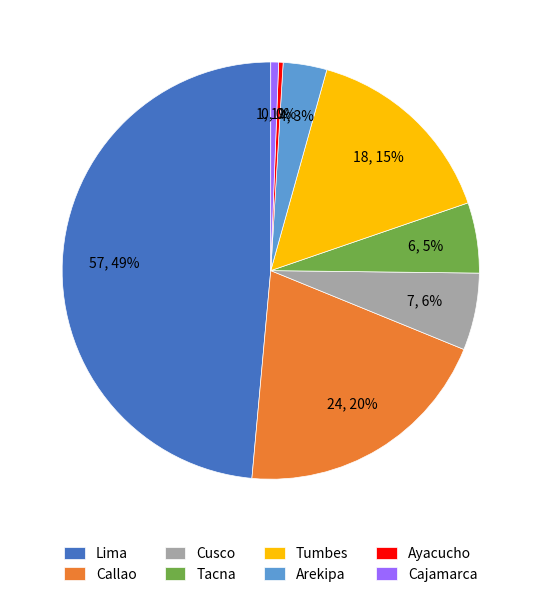

Is it true that Cajamarca is 11% of the pie?

False